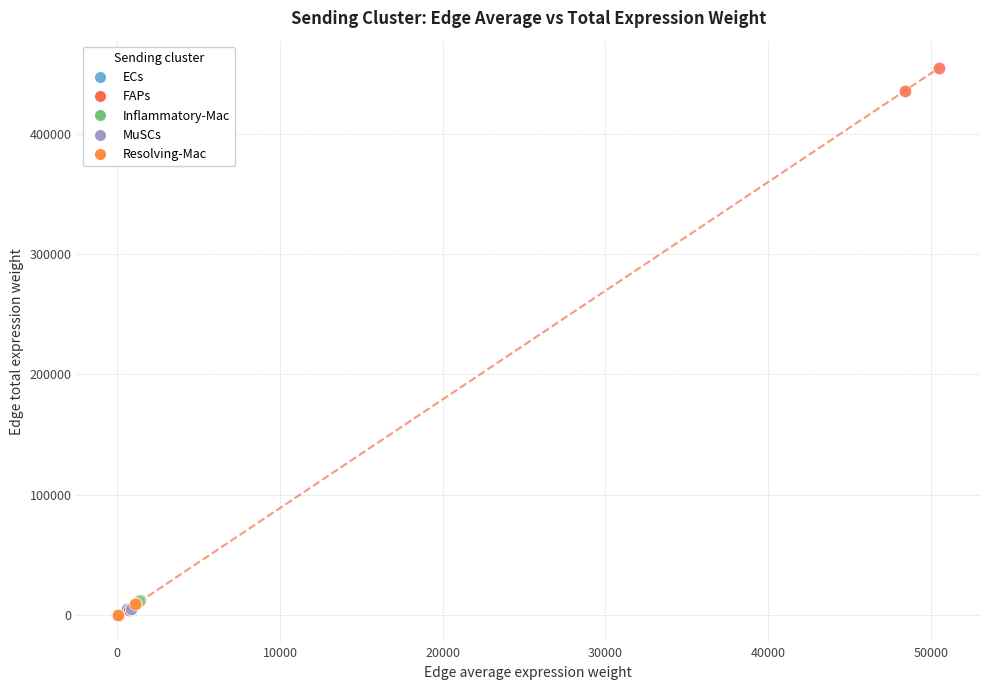

Which series has the widest spread of Y values?

FAPs